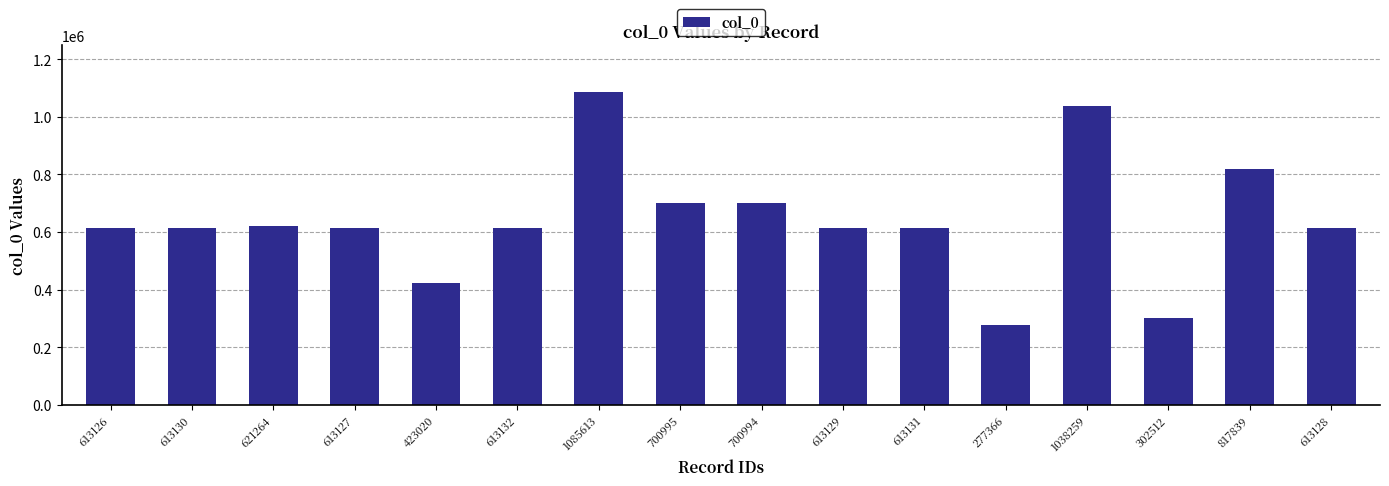

What is the difference between the maximum and minimum values?

808247